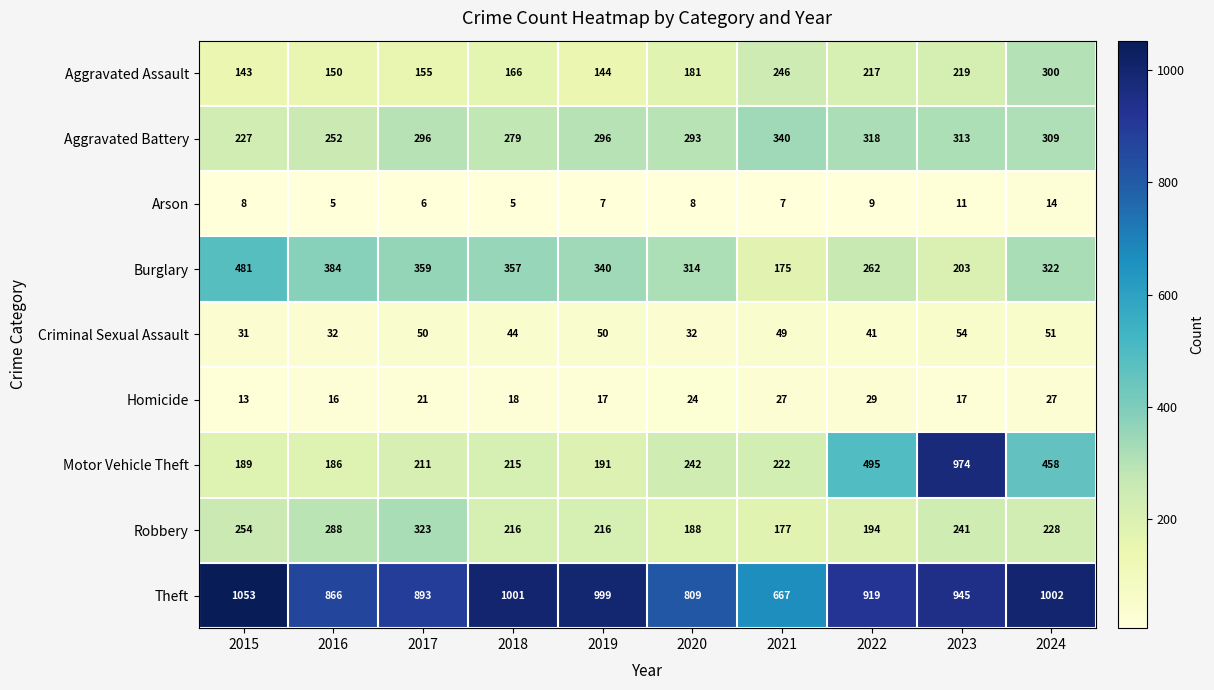

Count the number of categories in the chart.

10